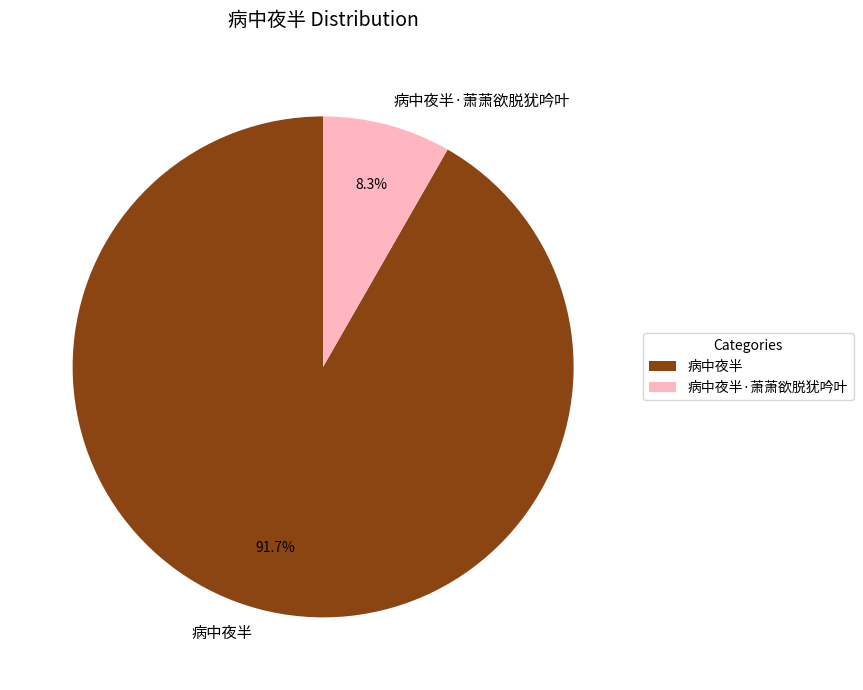

Between 病中夜半·萧萧欲脱犹吟叶 and 病中夜半, which is larger?

病中夜半